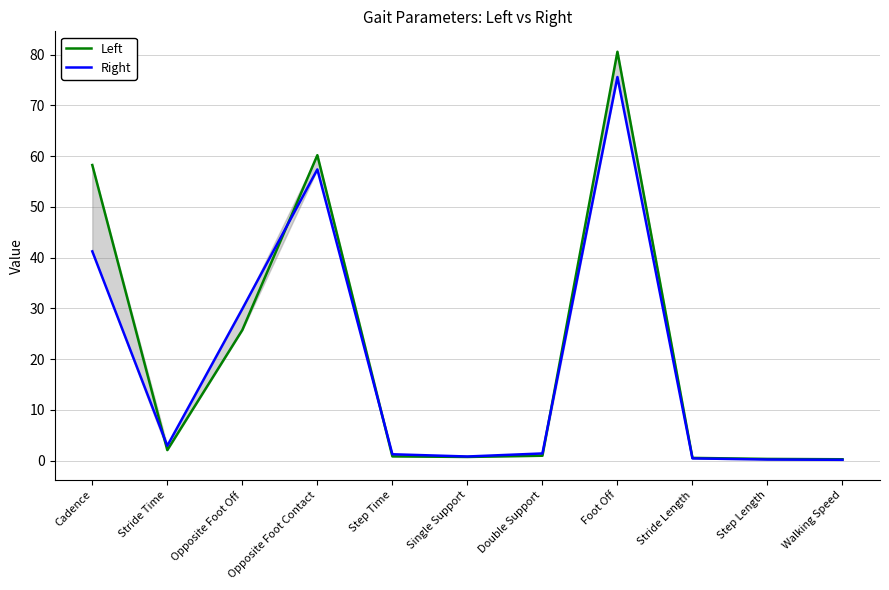

At which category does the chart reach its peak across all series?

Foot Off